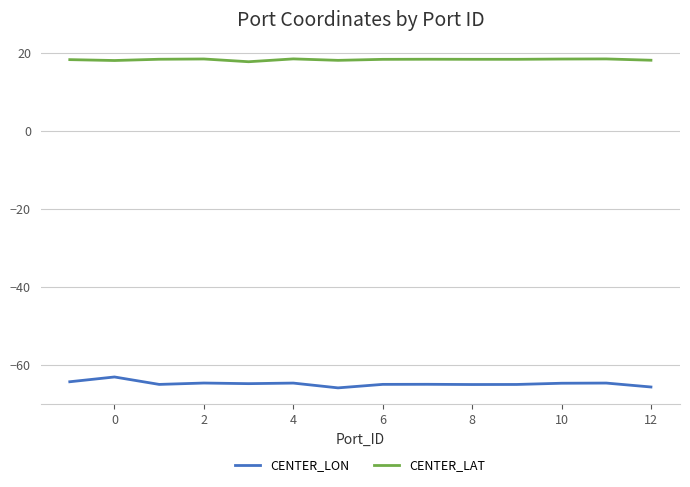

Which series has the largest total across all categories?

CENTER_LAT